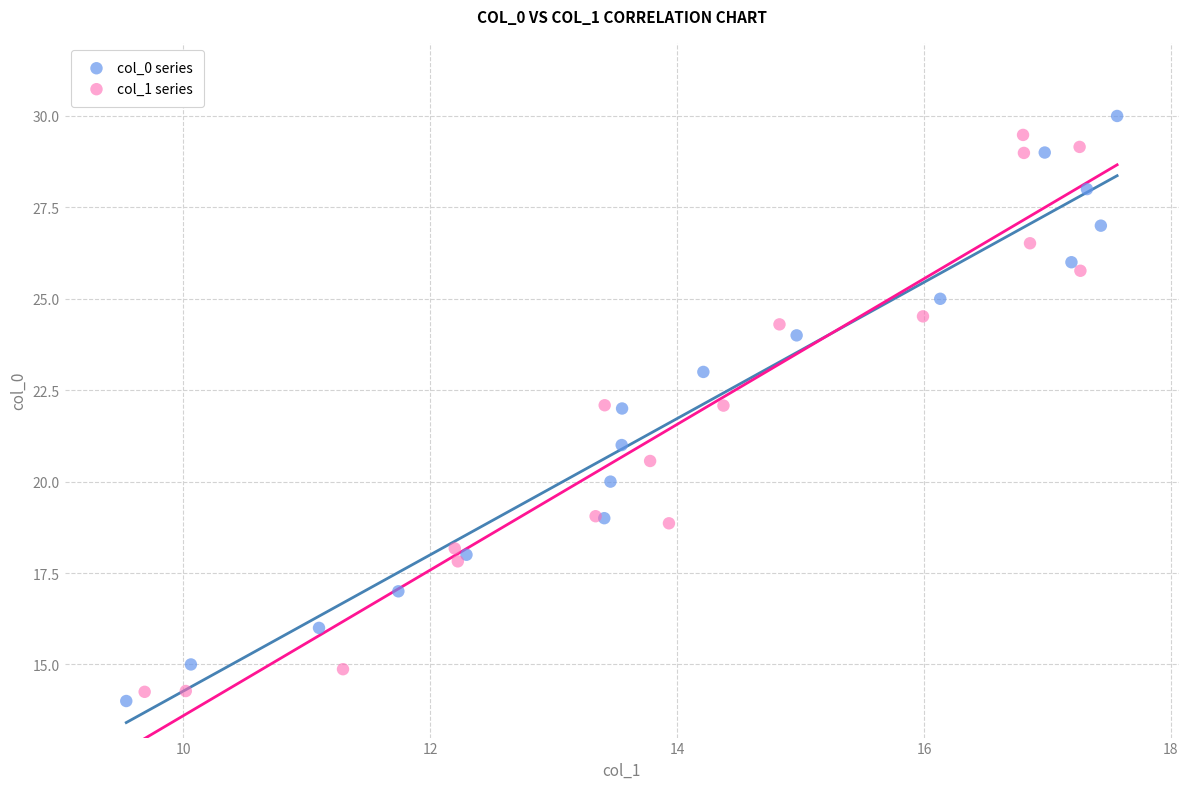

Which series has the widest spread of Y values?

col_0 series